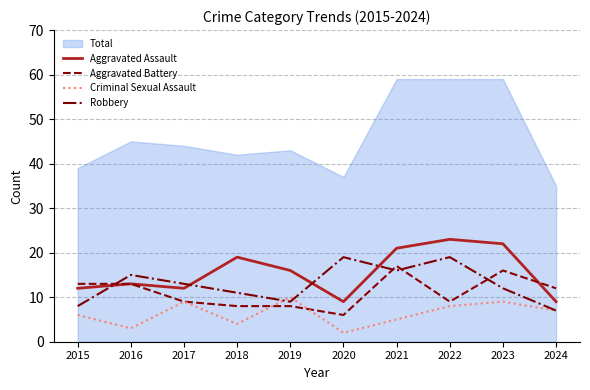

The value of Aggravated Assault at 2017 is 12. True or false?

True